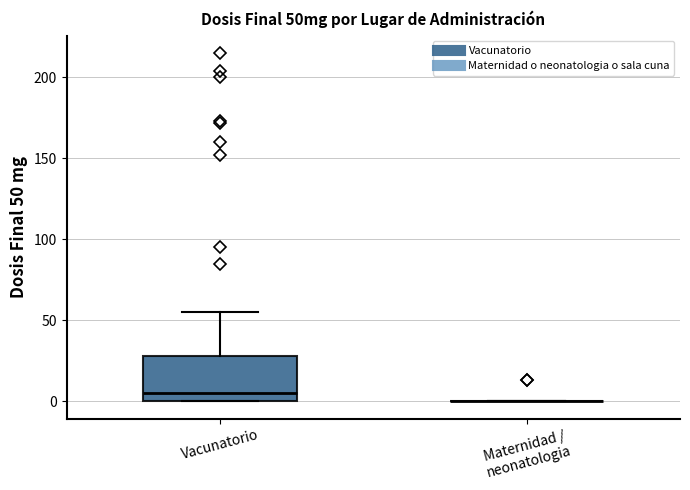

Reading left to right, transcribe this box plot: for each box, give where its median line is, the range the box spans, and where its two whiskers end, as read against the y-axis. The values are not printed on the chart, so give them approximately, as read against the axis.

Vacunatorio: median 5, box 0 to 30, whiskers 0 to 55
Maternidad / neonatologia: box collapsed to a line at 0, whiskers 0 to 0